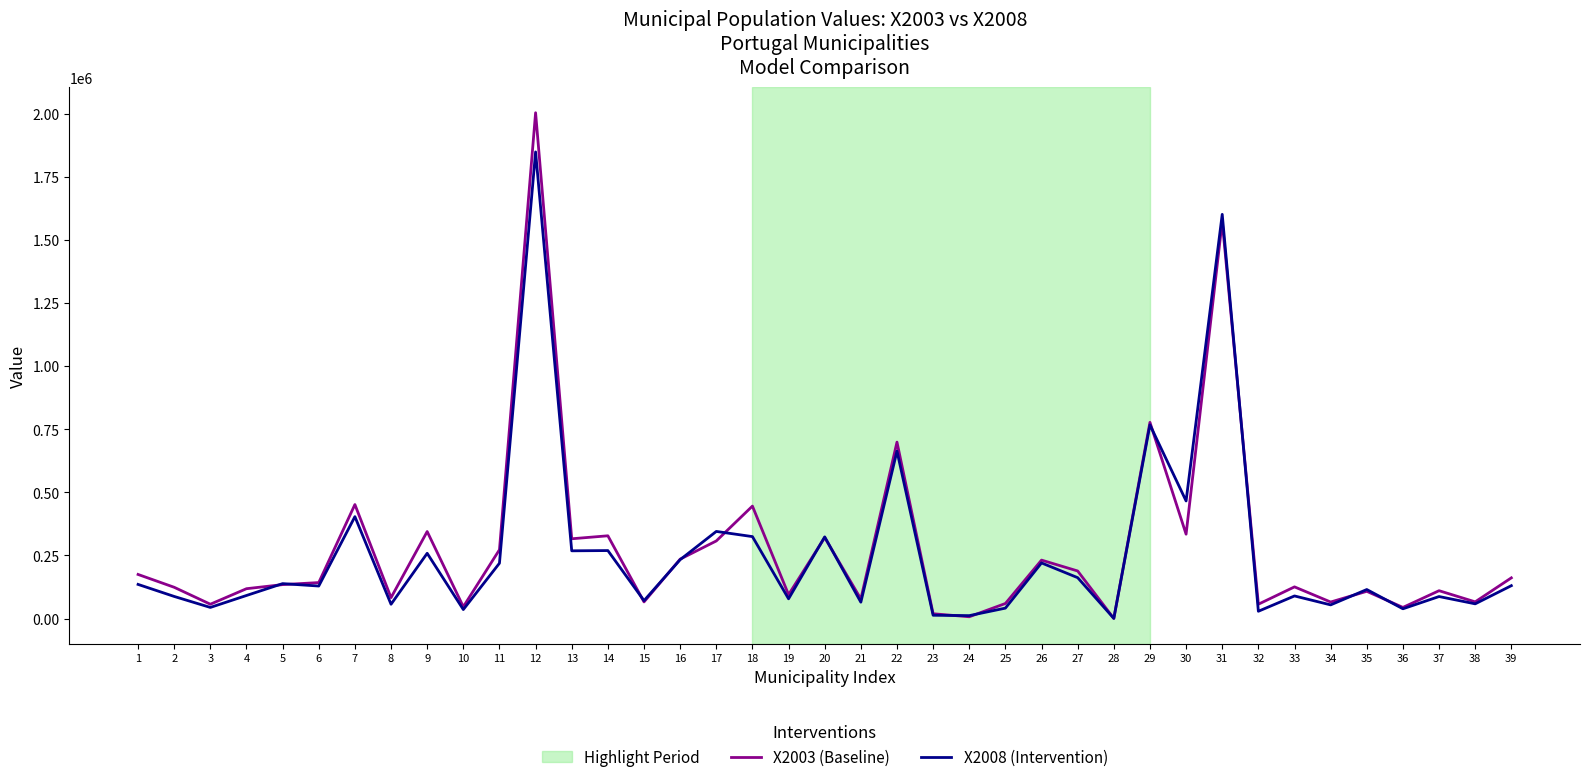

After their last crossing, which series has the higher values: X2008 (Intervention) or X2003 (Baseline)?

X2003 (Baseline)